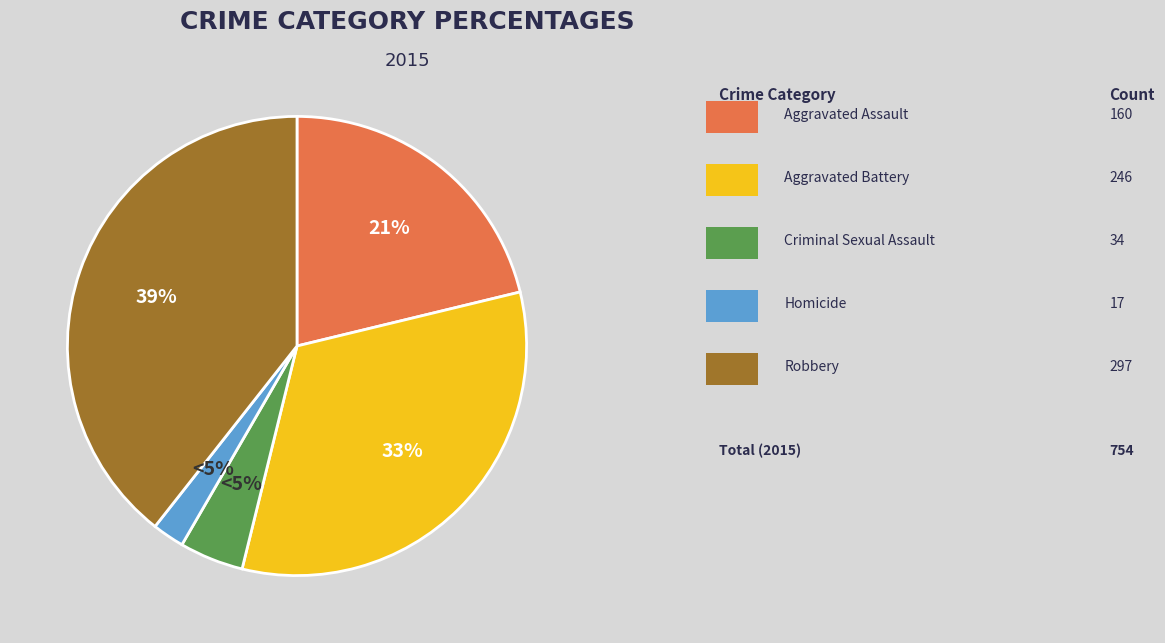

Count the number of slices in the pie.

5